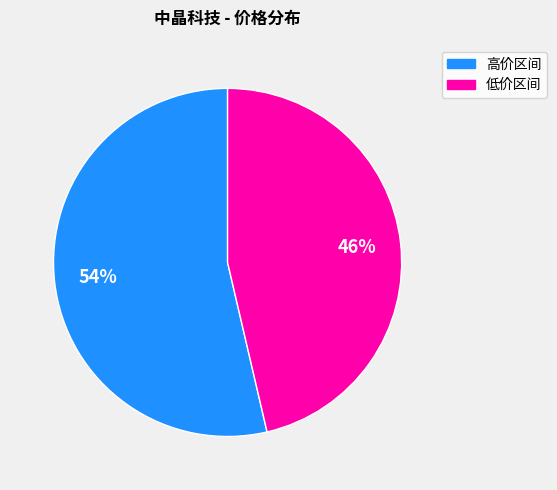

Is there any slice that represents more than half of the pie?

Yes